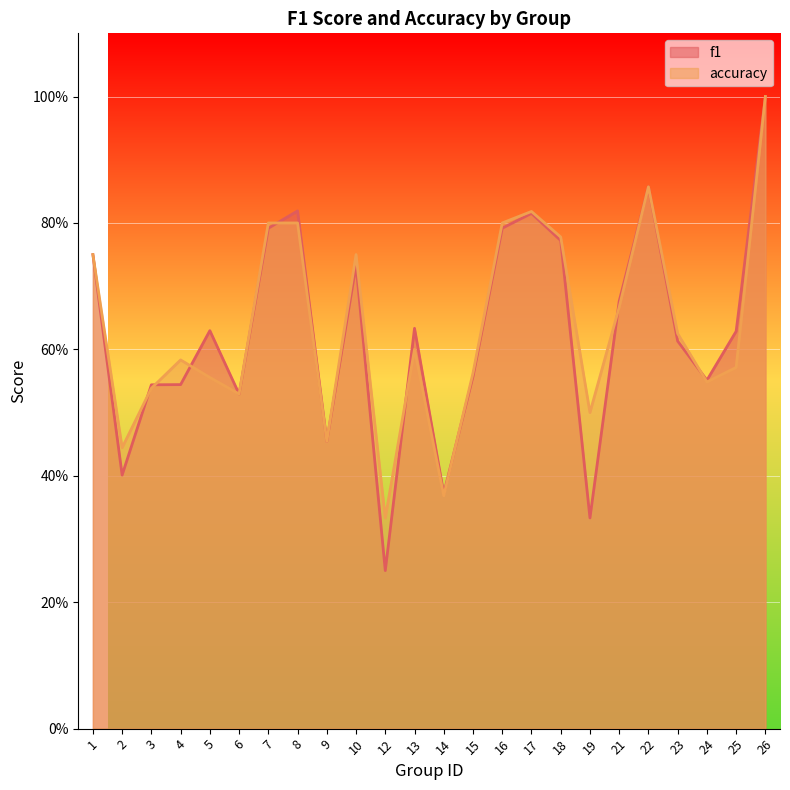

Where is the first local minimum for f1?

2